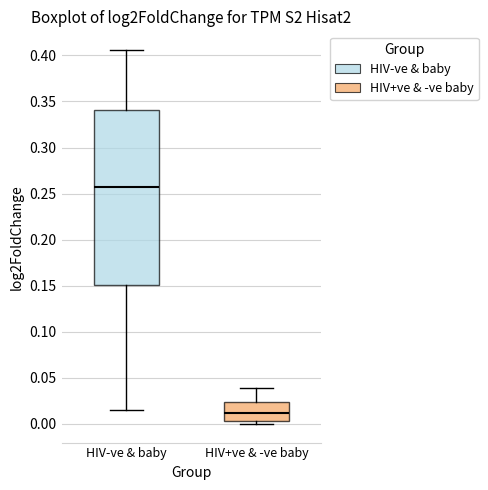

Where is the upper edge of the box for HIV+ve & -ve baby on the y-axis? The values are not printed on the chart, so give them approximately, as read against the axis.

0.025